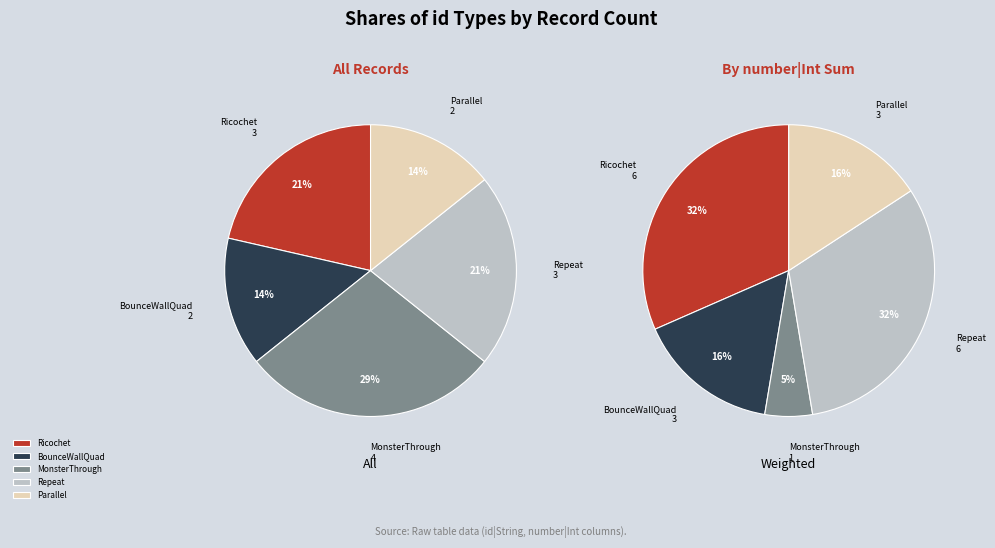

Which has a higher value, Repeat or BounceWallQuad?

Repeat